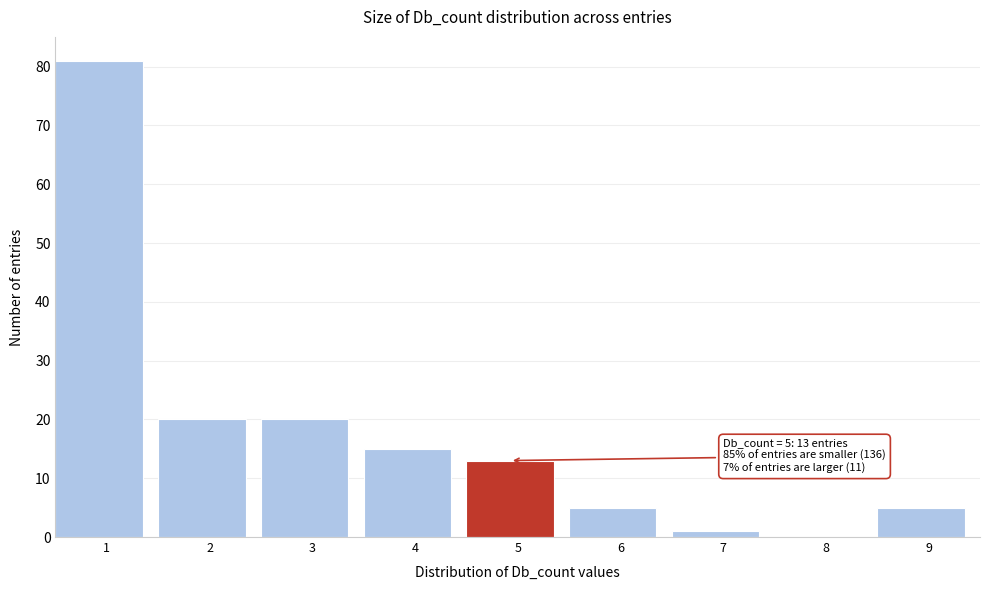

Reading left to right, what are all the values shown in this chart?

1=81	2=20	3=20	4=15	5=13	6=5	7=1	8=0	9=5